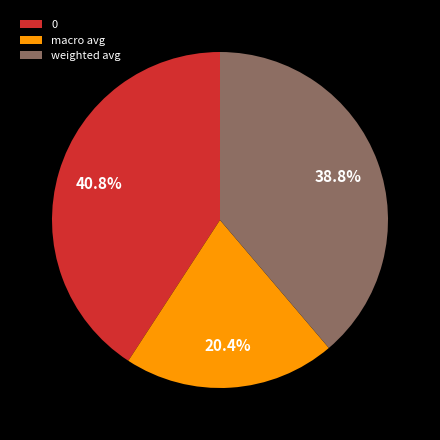

Combined, what portion of the pie is macro avg and 0?

61.2%